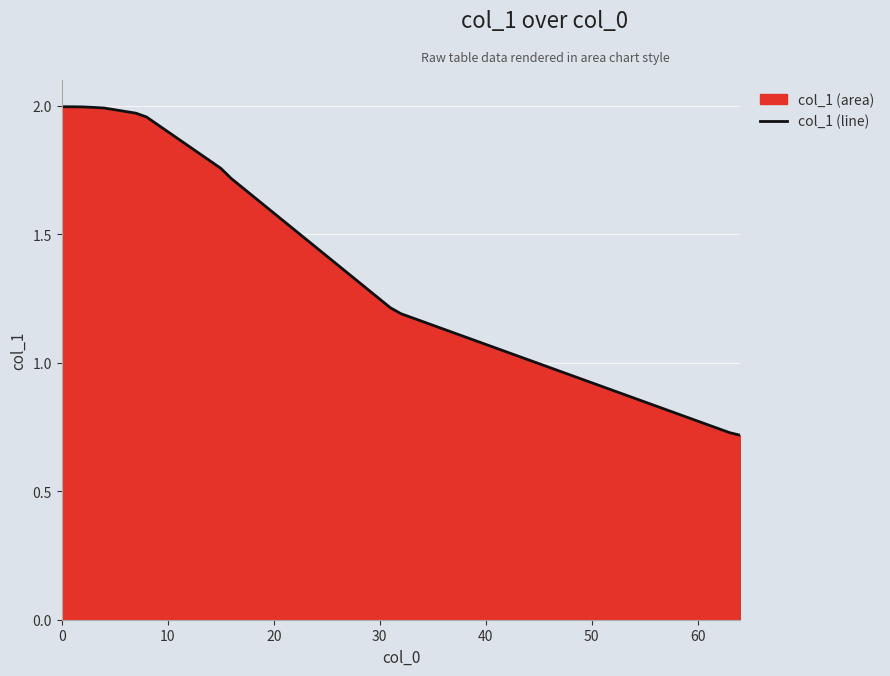

What is the difference between the maximum and minimum values?

1.3